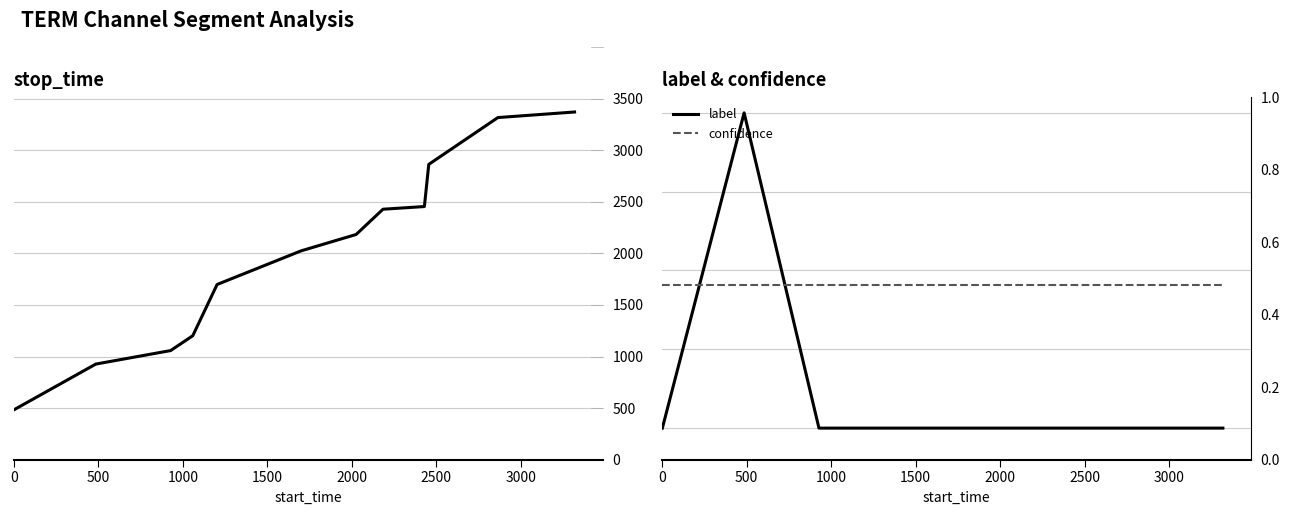

How many interior local peaks does the label series have?

1